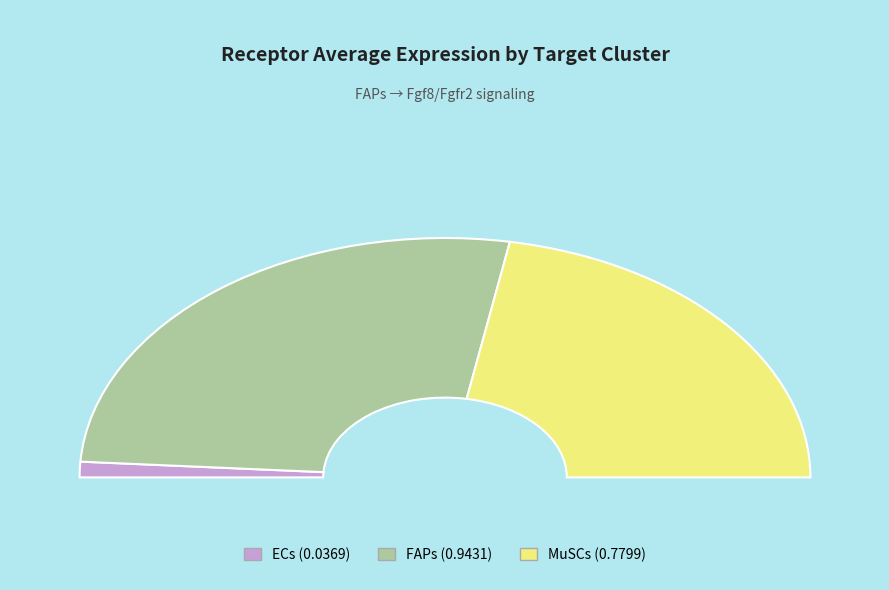

To the nearest percent, what is the average slice percentage?

33%